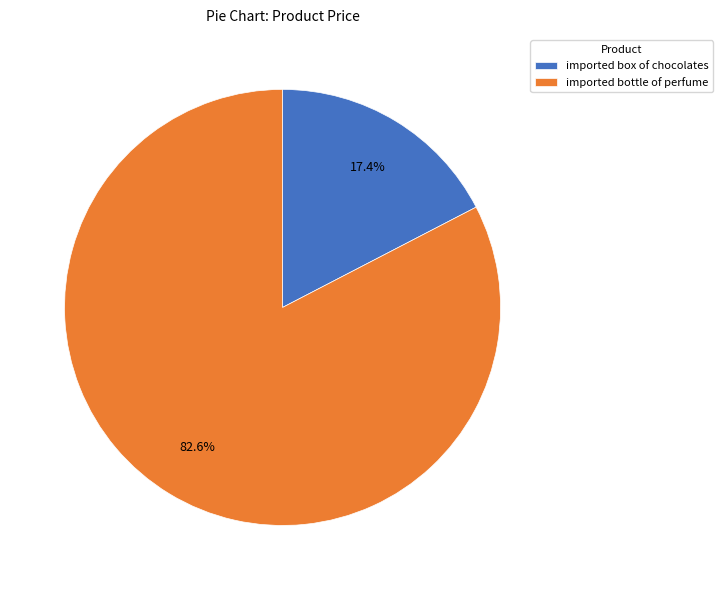

Which has a higher value, imported box of chocolates or imported bottle of perfume?

imported bottle of perfume